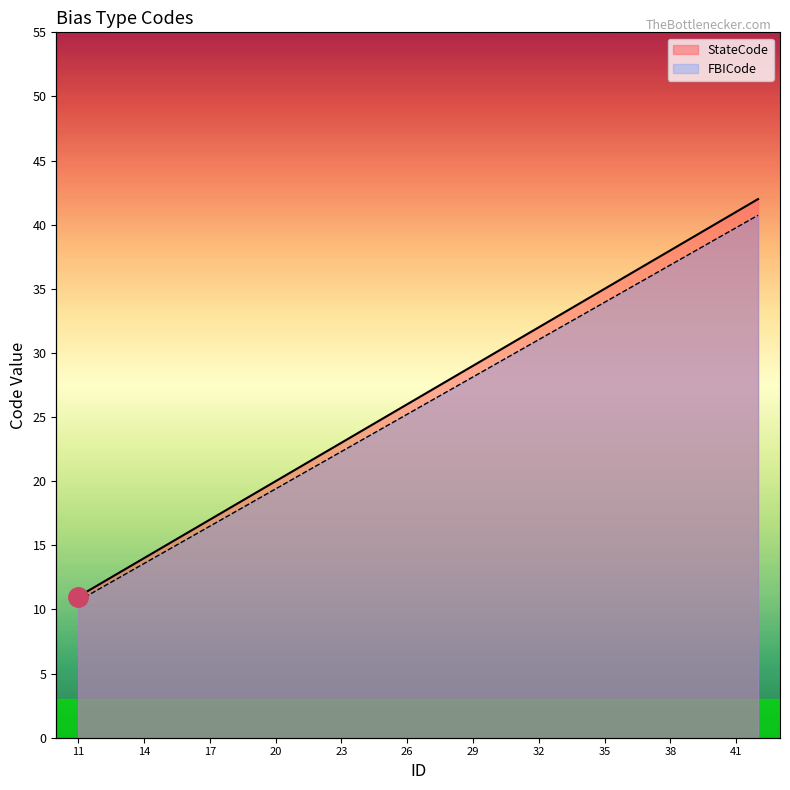

Rank the series at 24 from highest to lowest value.

StateCode, FBICode